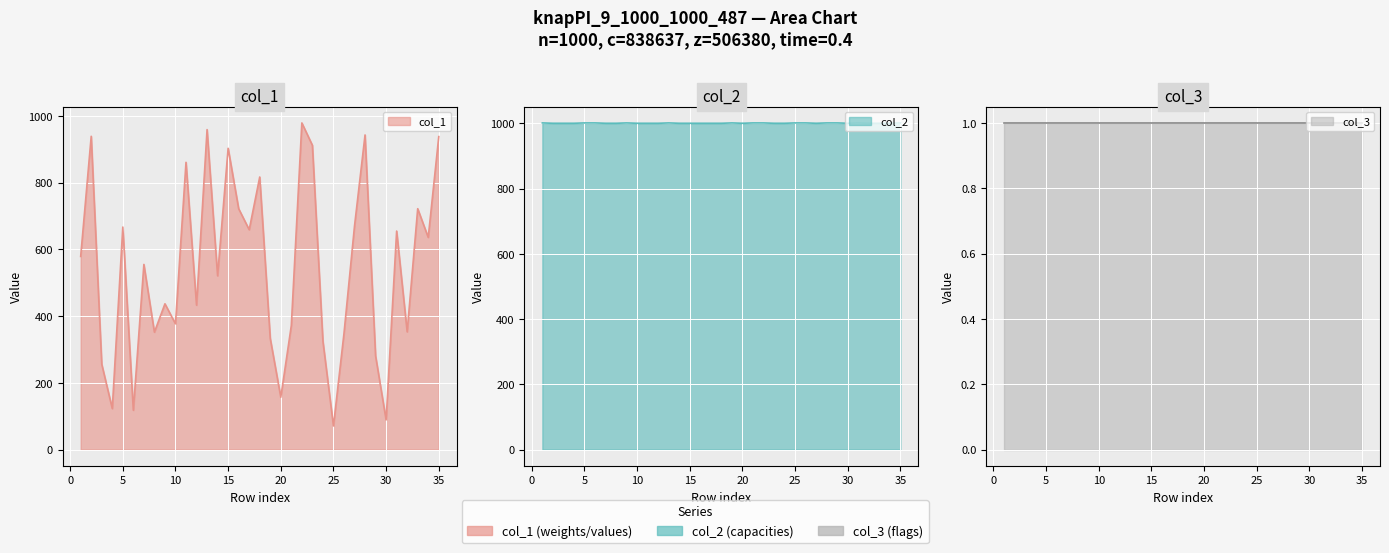

True or false: col_2 and col_1 cross at least once.

False